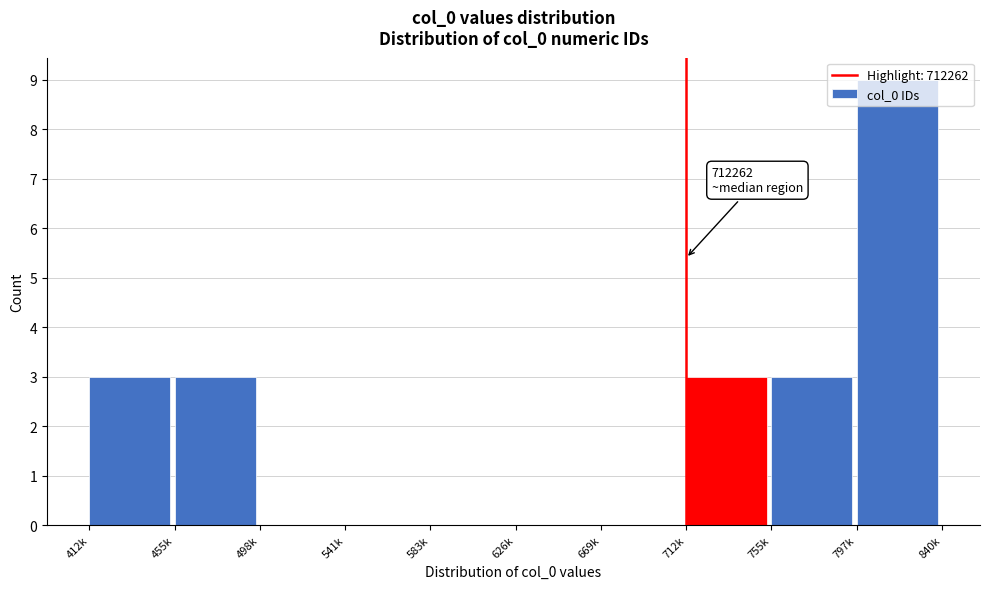

What is the sum of the values at 455k and 712k?

6